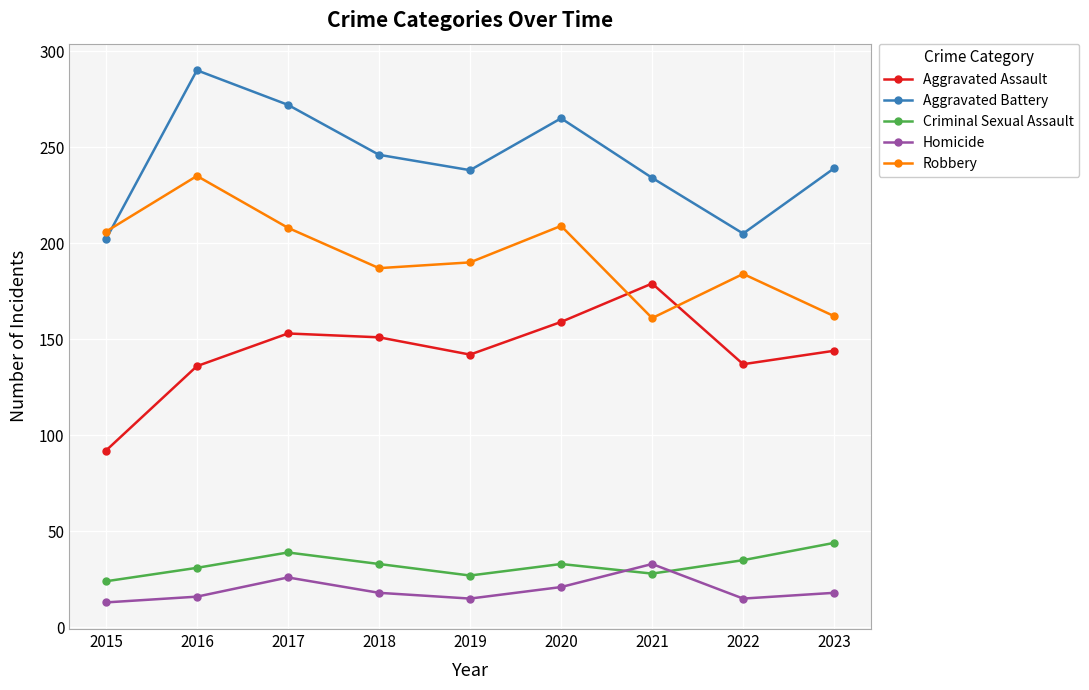

What are all the series names shown in the legend?

Aggravated Assault, Aggravated Battery, Criminal Sexual Assault, Homicide, Robbery